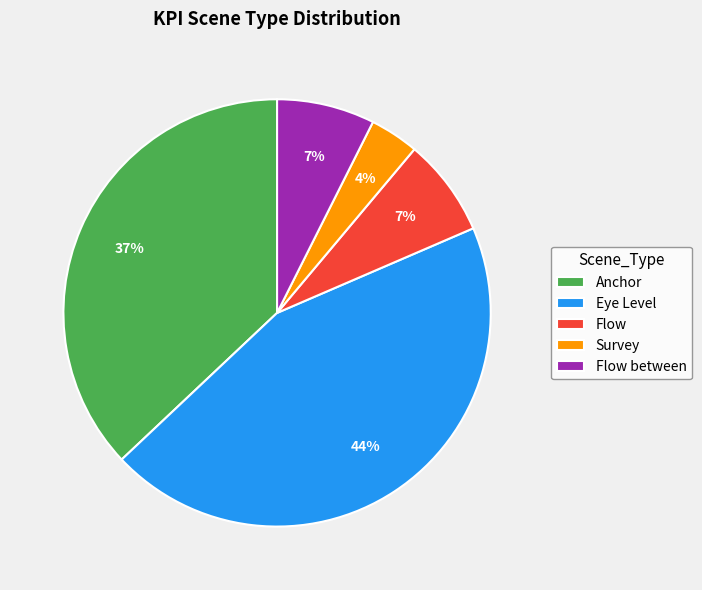

Is there any slice that represents more than half of the pie?

No